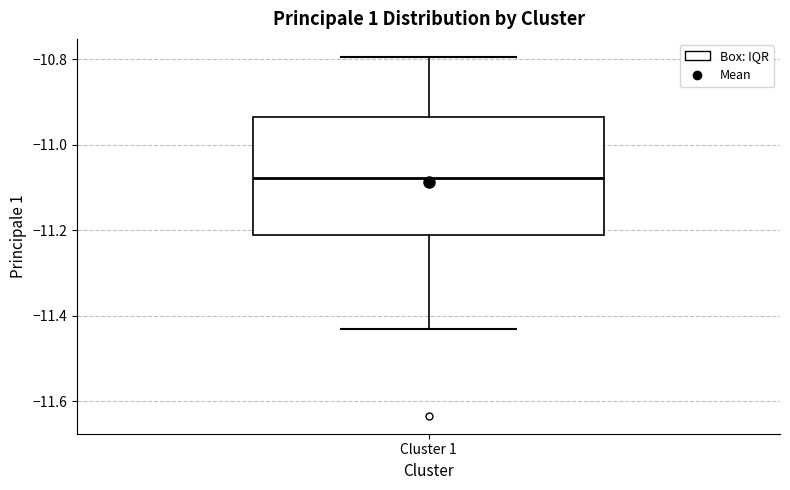

Transcribe this box plot: give where the median line is, the range the box spans, and where the two whiskers end, as read against the y-axis. The values are not printed on the chart, so give them approximately, as read against the axis.

median -11.08, box -11.22 to -10.94, whiskers -11.44 to -10.80